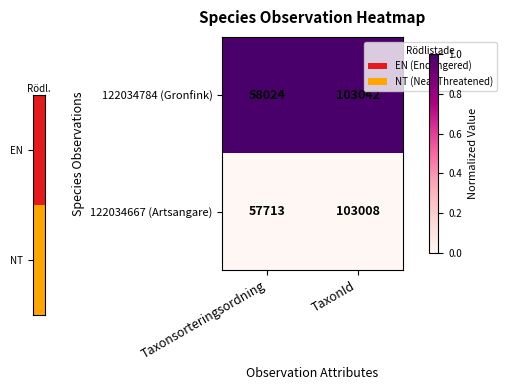

At Taxonsorteringsordning, list the series in order from largest to smallest.

122034784 (Gronfink), 122034667 (Artsangare)